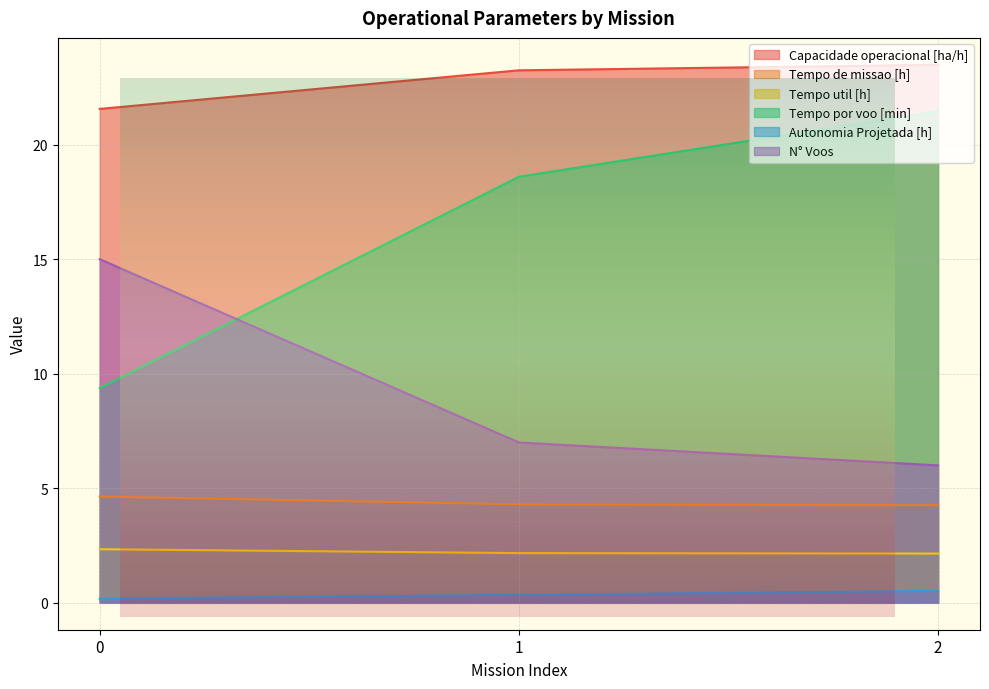

Which series changed the most between 0 and 2?

Tempo por voo [min]